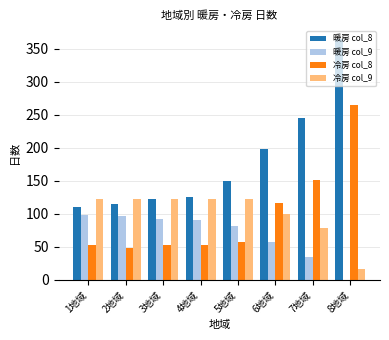

Which label corresponds to the largest value in the chart?

8地域